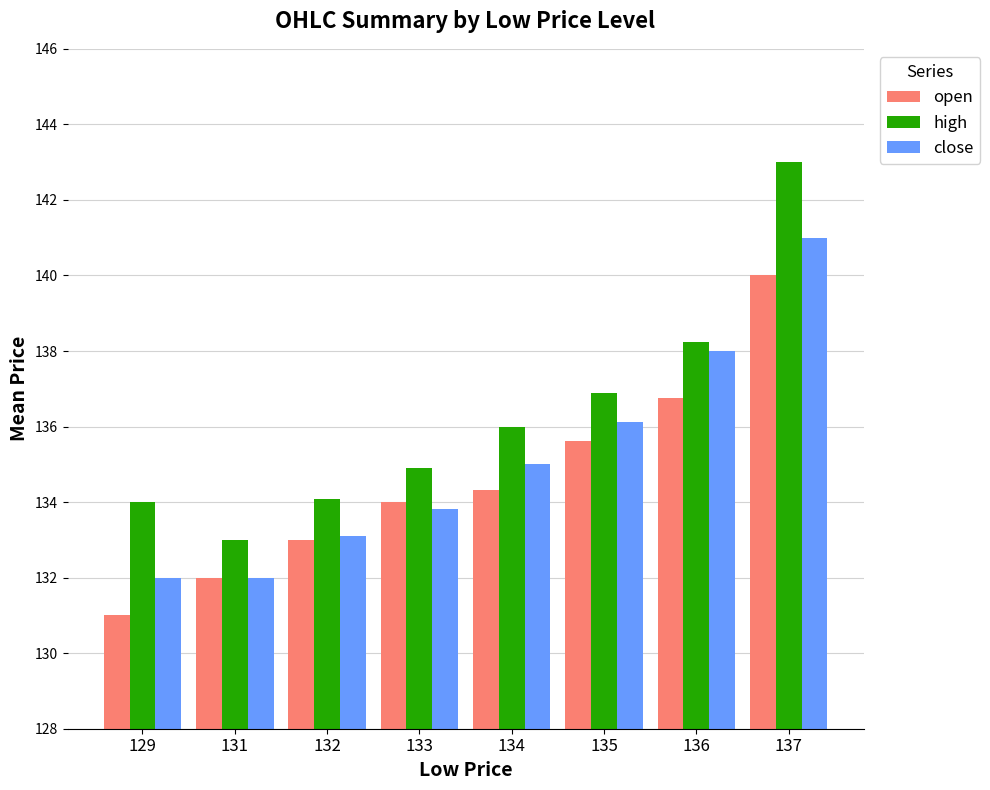

Is the value of high at 136 greater than the value of close at 137?

No